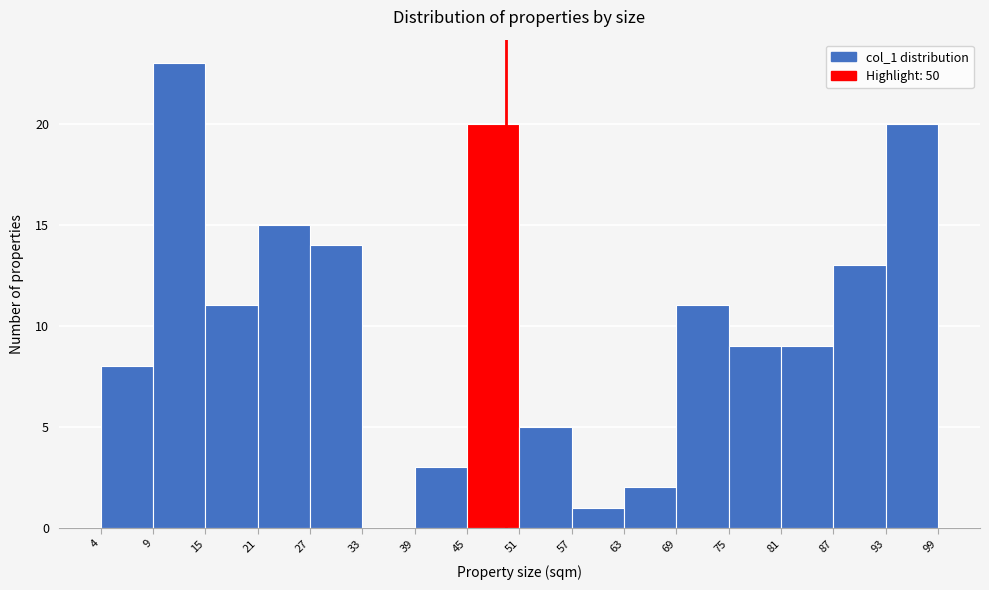

Reading left to right, transcribe this chart: for each bar, give the range it covers on the x-axis and its height. The values are not printed on the chart, so give them approximately, as read against the axis.

4 to 9: 8
9 to 15: 23
15 to 21: 11
21 to 27: 15
27 to 33: 14
33 to 39: 0
39 to 45: 3
45 to 51: 20
51 to 57: 5
57 to 63: 1
63 to 69: 2
69 to 75: 11
75 to 81: 9
81 to 87: 9
87 to 93: 13
93 to 99: 20